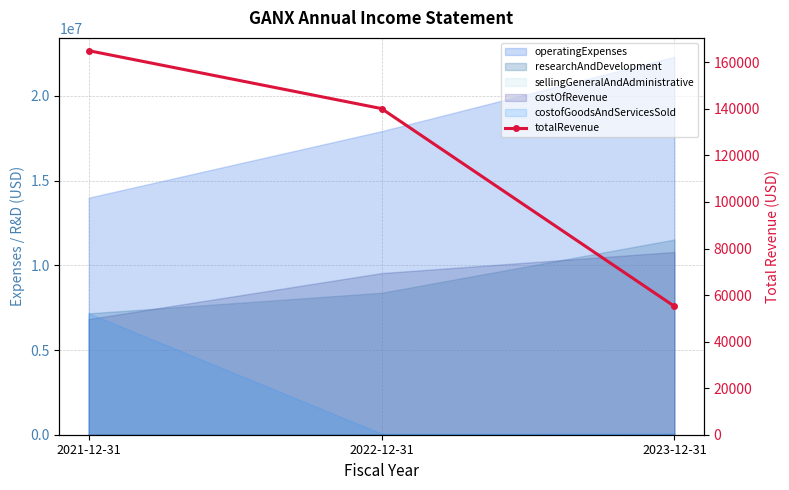

What position from the left is 2022-12-31?

2